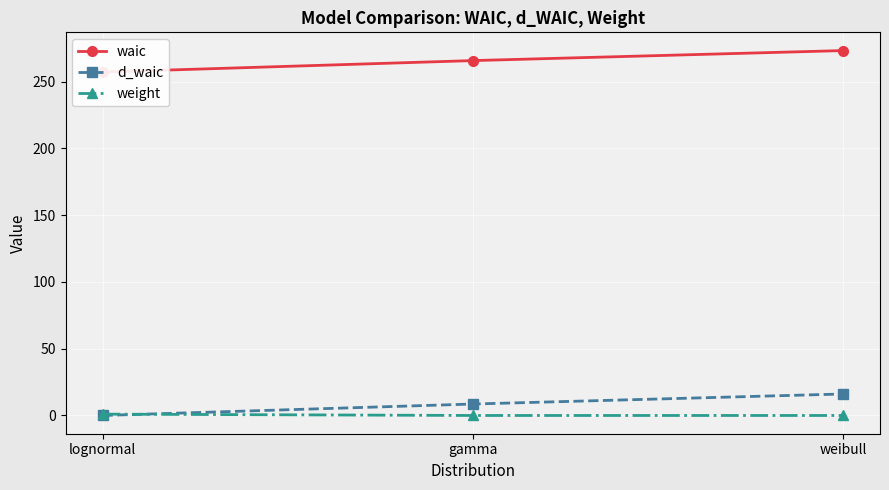

What is the difference between the second highest and minimum values in the waic series?

8.6